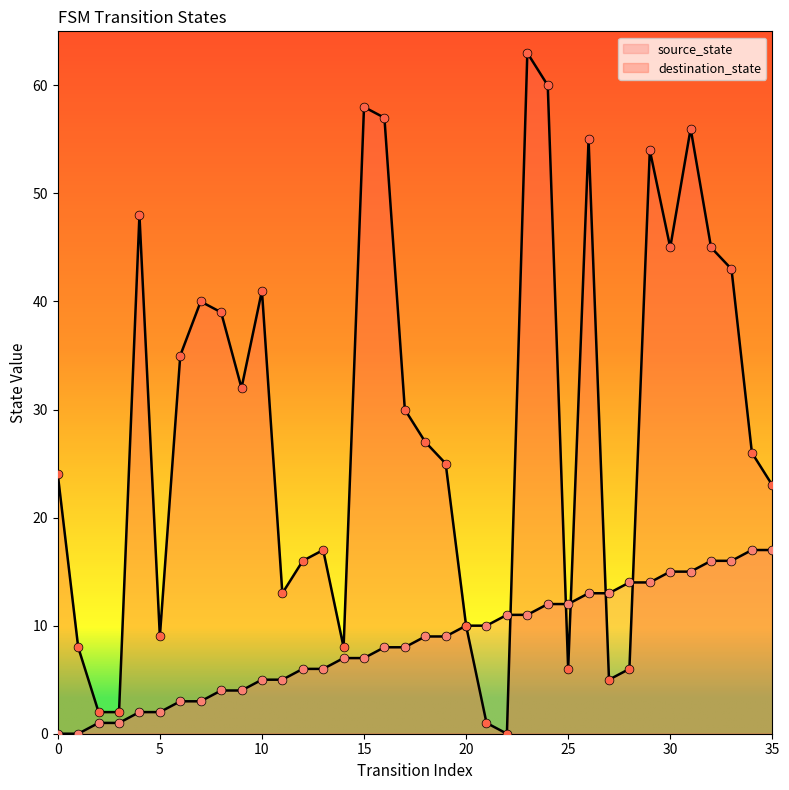

Is the value of source_state at 35 greater than the value of destination_state at 13?

No